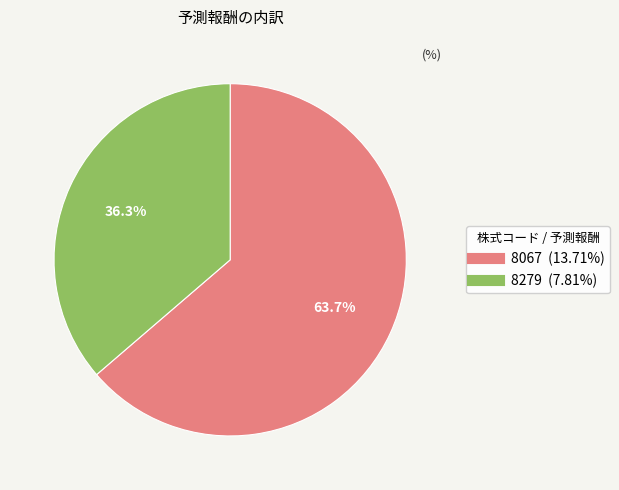

Which category has the smallest portion of the pie?

8279